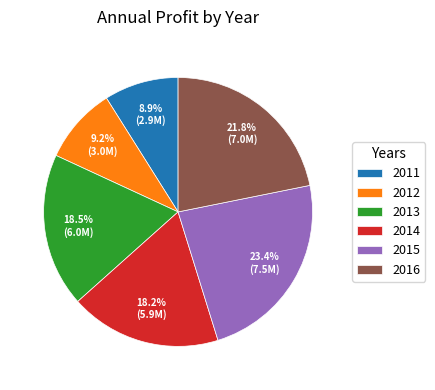

What is the largest slice in the pie chart?

2015